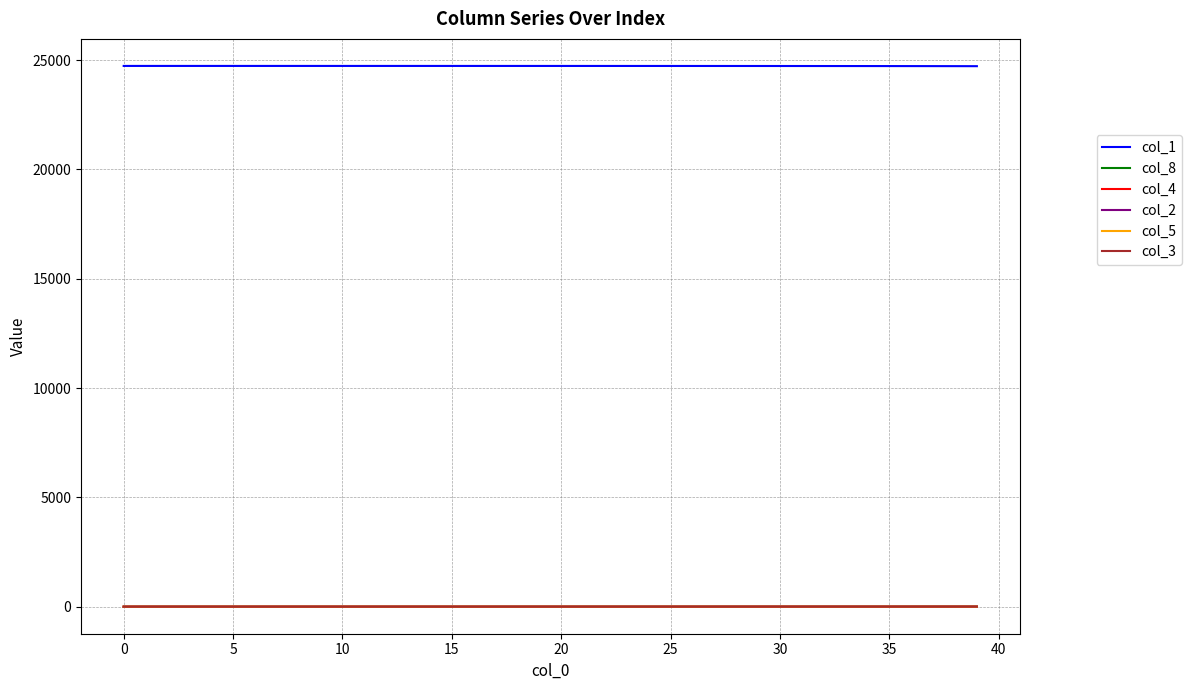

Which series has the largest total across all categories?

col_1